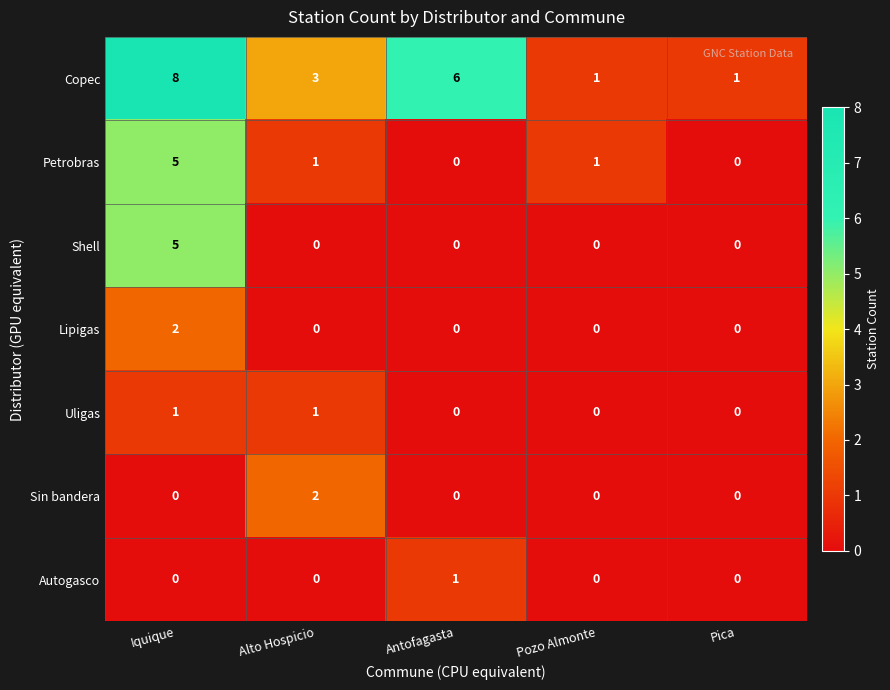

How many series are shown in this chart?

7